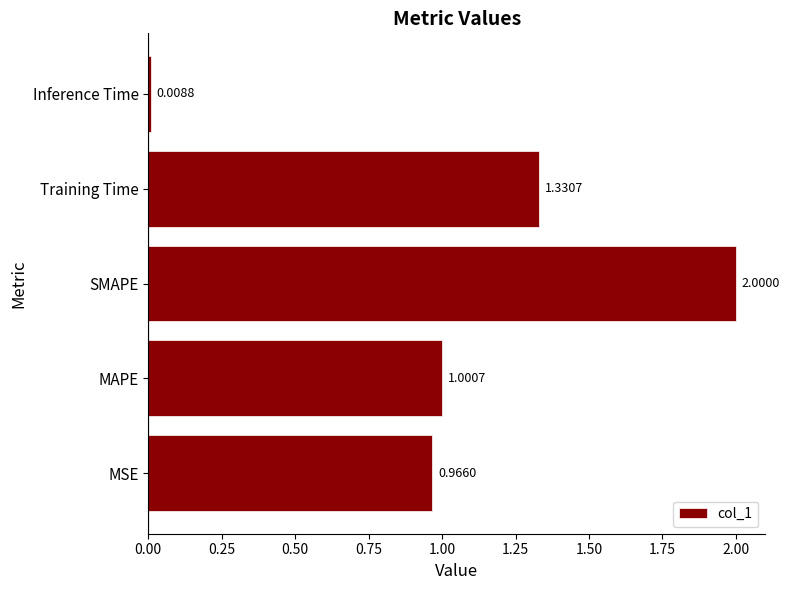

Does the chart contain stacked bars?

No